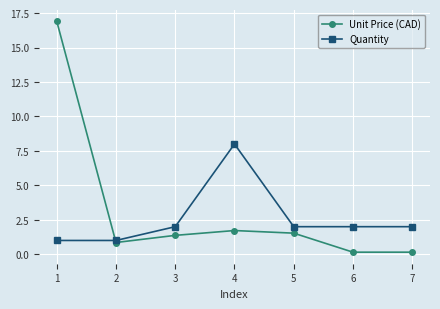

At 7, list the series in order from largest to smallest.

Quantity, Unit Price (CAD)